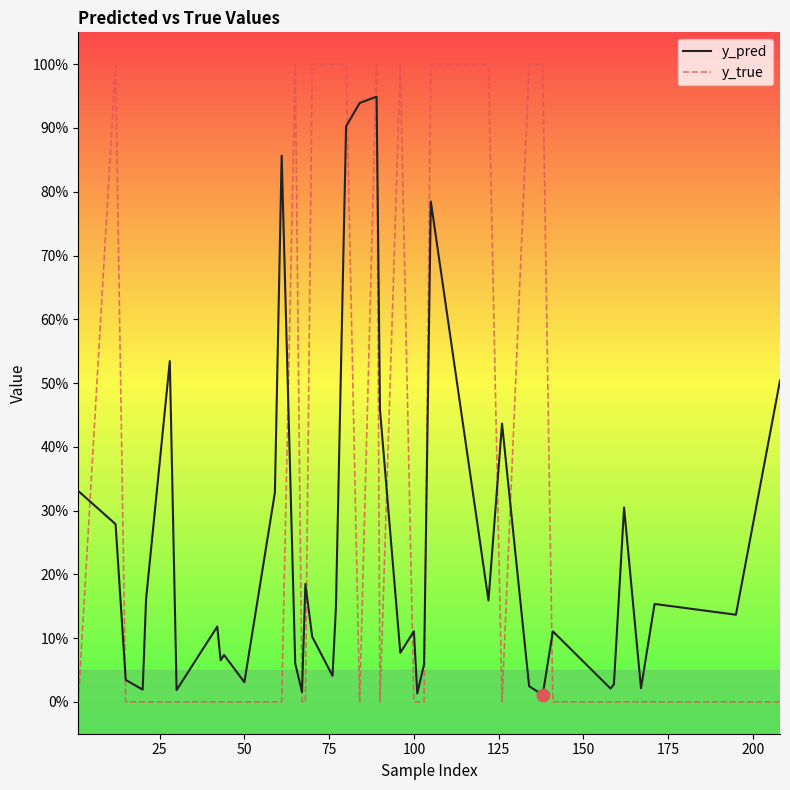

At how many categories does at least one series exceed 0?

40